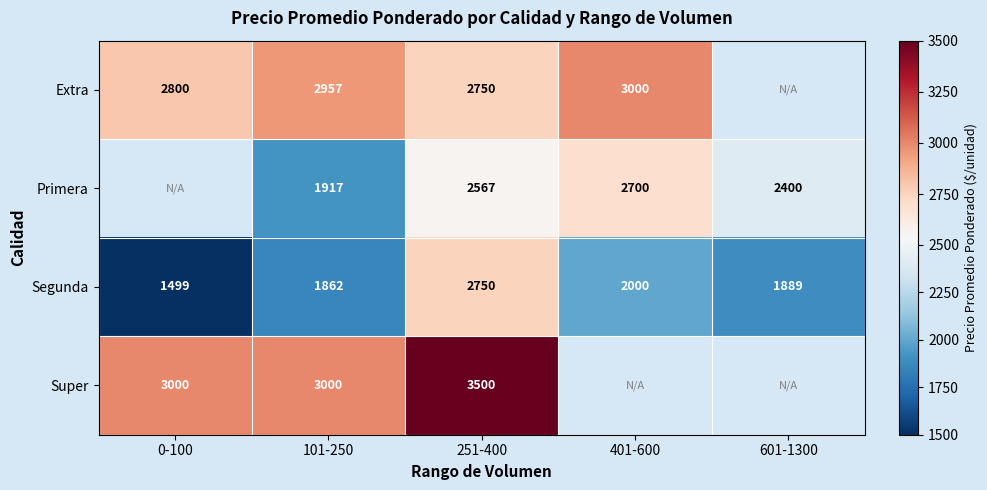

Is it true that Super equals 4987 at 101-250?

False